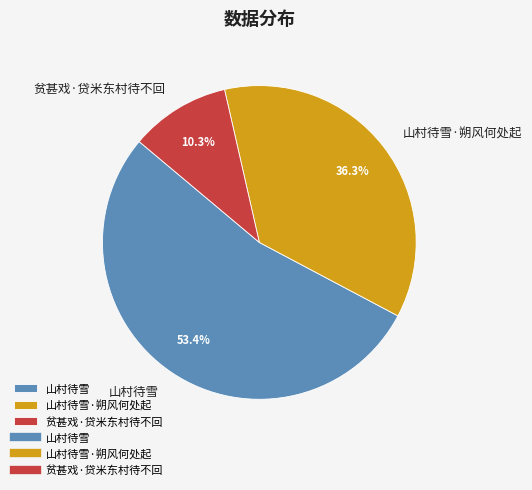

Combined, what portion of the pie is 贫甚戏·贷米东村待不回 and 山村待雪·朔风何处起?

46.6%